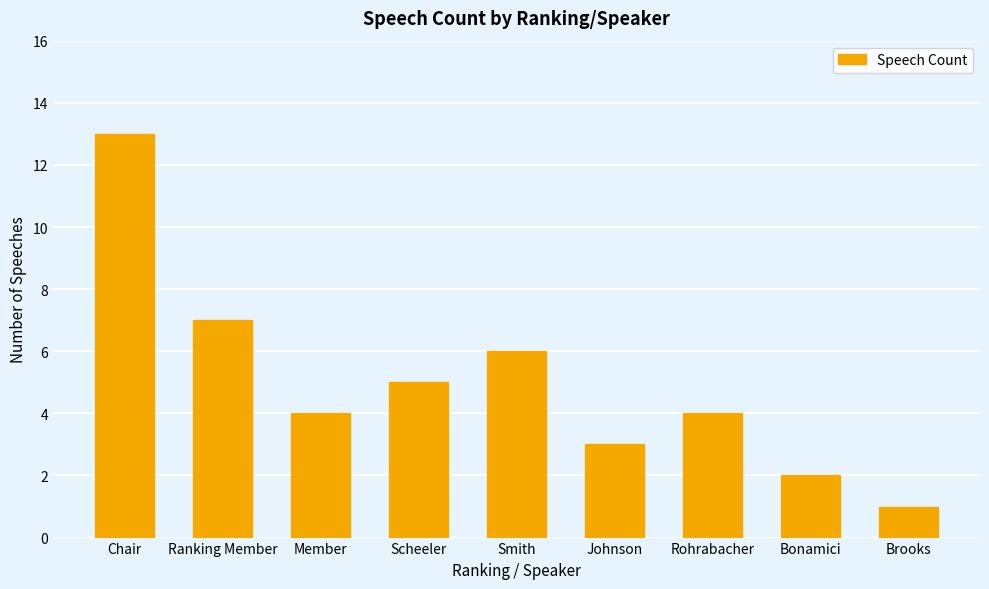

Reading right to left, list all the values displayed in this chart.

Brooks=1	Bonamici=2	Rohrabacher=4	Johnson=3	Smith=6	Scheeler=5	Member=4	Ranking Member=7	Chair=13